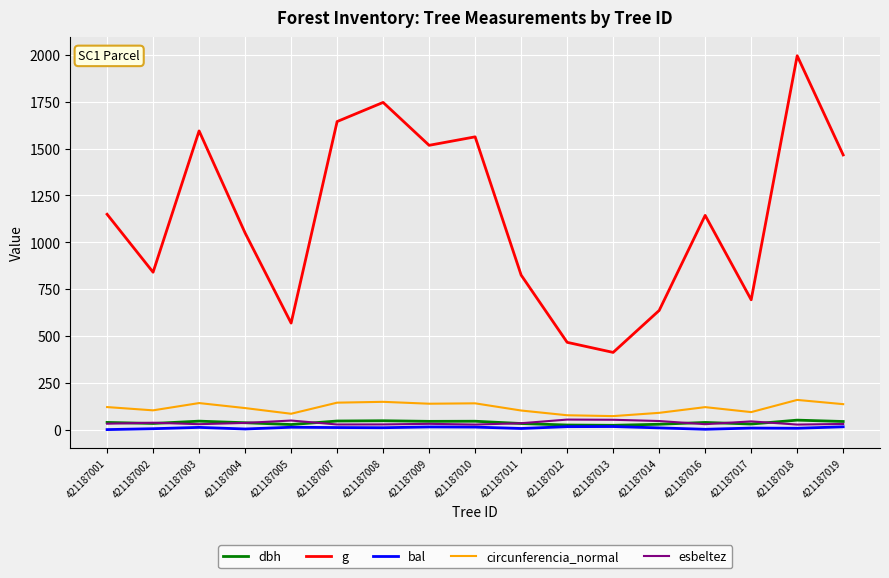

Between 421187002 and 421187013, which series saw the biggest shift?

g